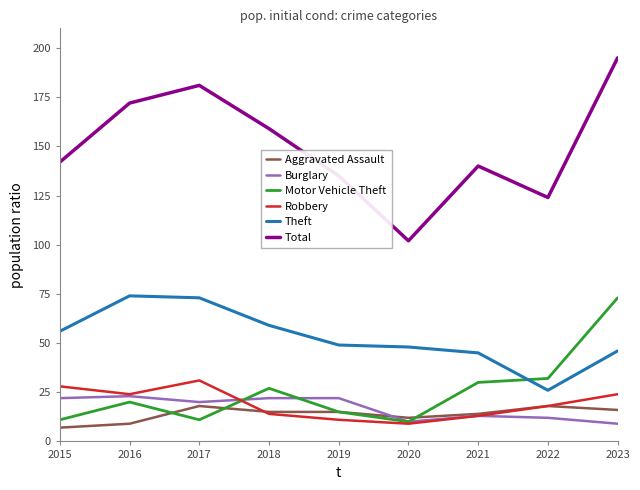

True or false: Burglary and Theft cross at least once.

False